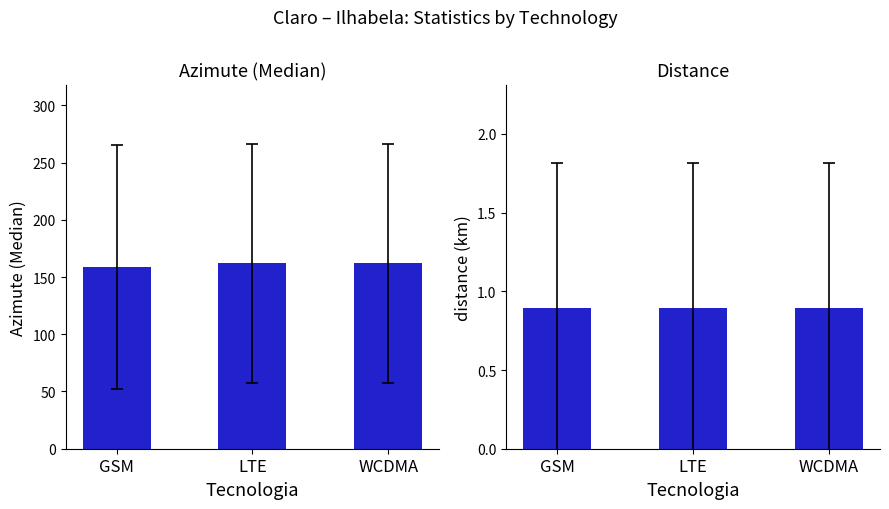

At how many categories does at least one series exceed 70?

3